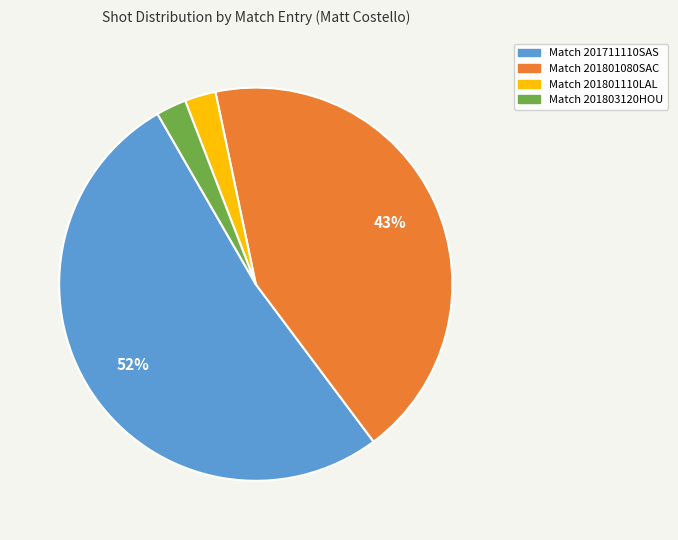

Is there any slice that represents more than half of the pie?

Yes